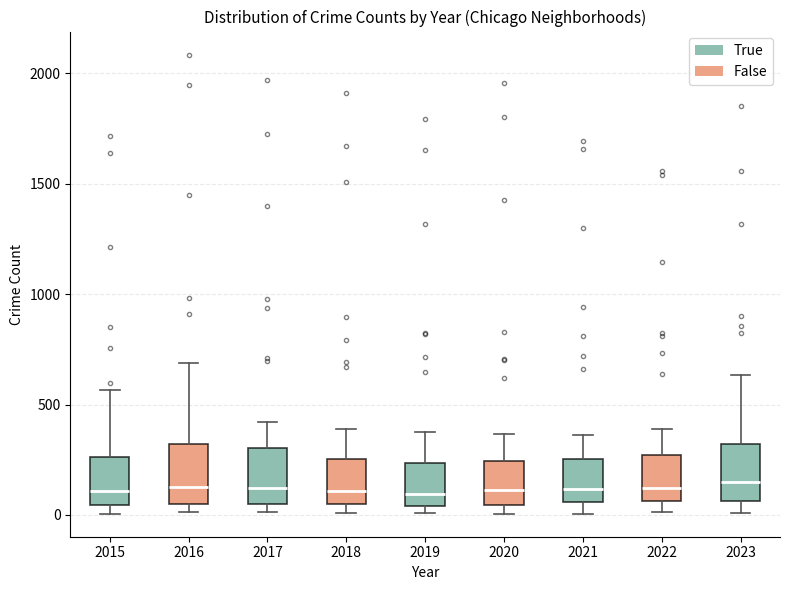

Reading left to right, transcribe this box plot: for each box, give where its median line is, the range the box spans, and where its two whiskers end, as read against the y-axis. The values are not printed on the chart, so give them approximately, as read against the axis.

2015: median 100, box 50 to 250, whiskers 0 to 550
2016: median 150, box 50 to 300, whiskers 0 to 700
2017: median 100, box 50 to 300, whiskers 0 to 400
2018: median 100, box 50 to 250, whiskers 0 to 400
2019: median 100, box 50 to 250, whiskers 0 to 400
2020: median 100, box 50 to 250, whiskers 0 to 350
2021: median 100, box 50 to 250, whiskers 0 to 350
2022: median 100, box 50 to 250, whiskers 0 to 400
2023: median 150, box 50 to 300, whiskers 0 to 650